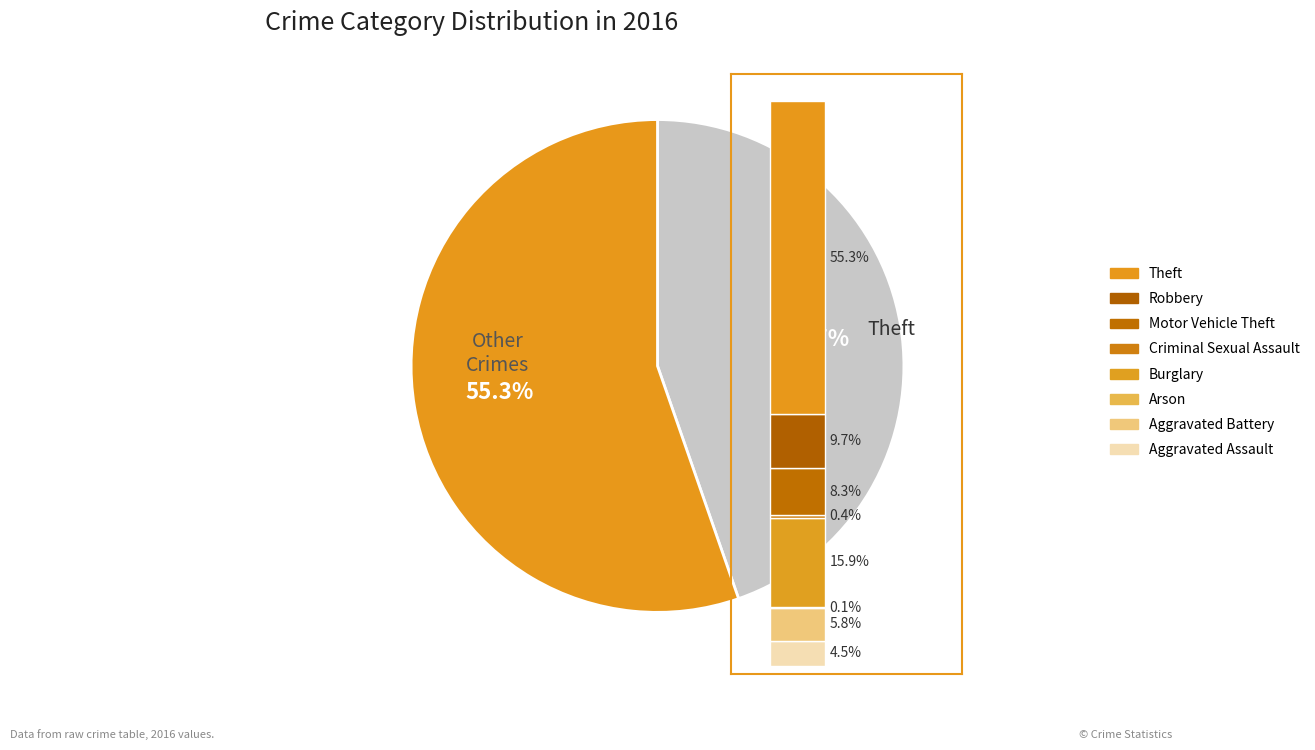

How much of the chart is everything except Aggravated Battery?

94.2%